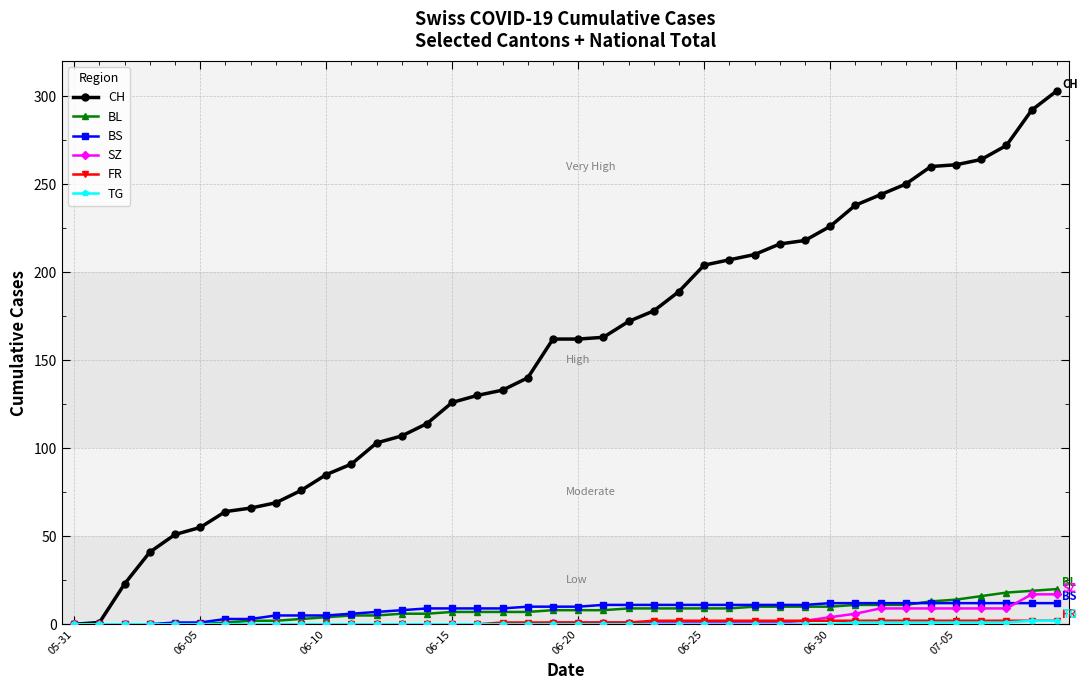

Which series has the largest total across all categories?

CH